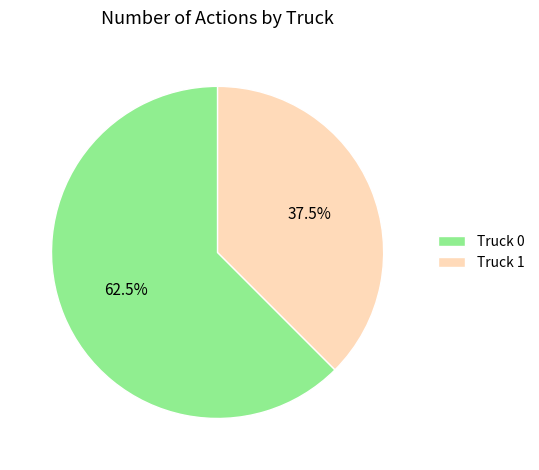

To the nearest percent, what is the average slice percentage?

50%